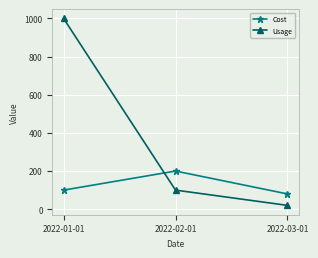

What is the label of the 3rd point from the left?

2022-03-01